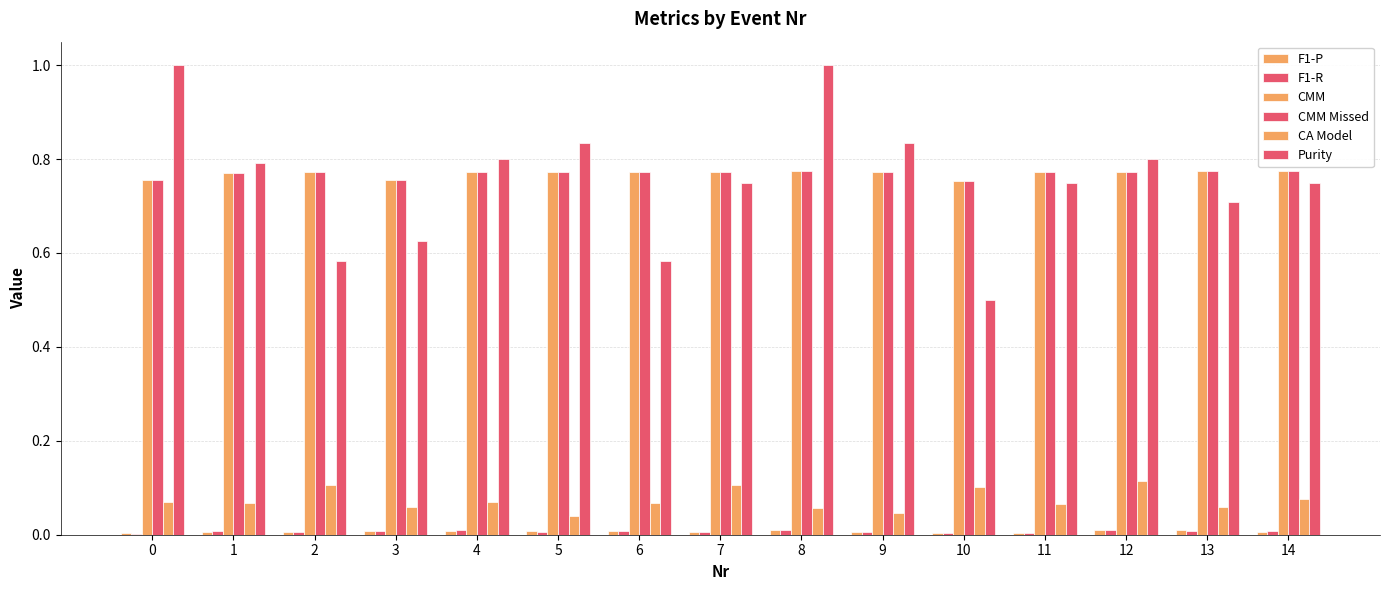

How many groups of bars are there?

15